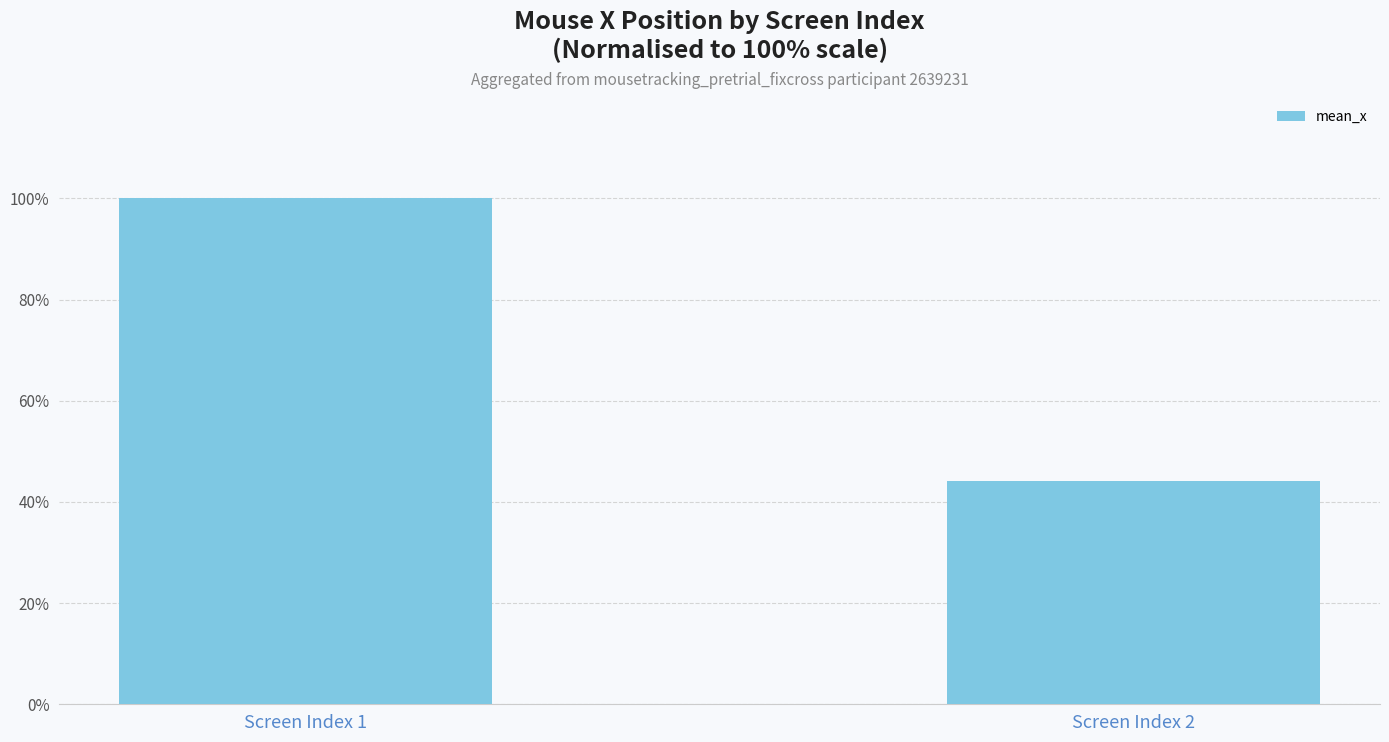

The chart shows a value of 100.0 at Screen Index 1. True or false?

True